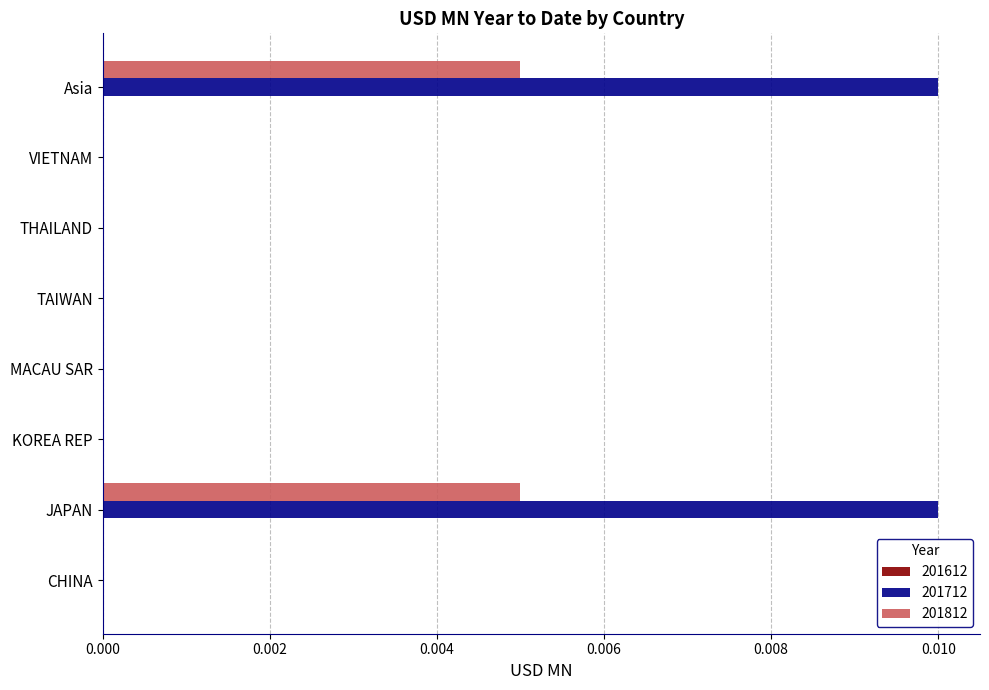

Which series changed the most between JAPAN and KOREA REP?

201712